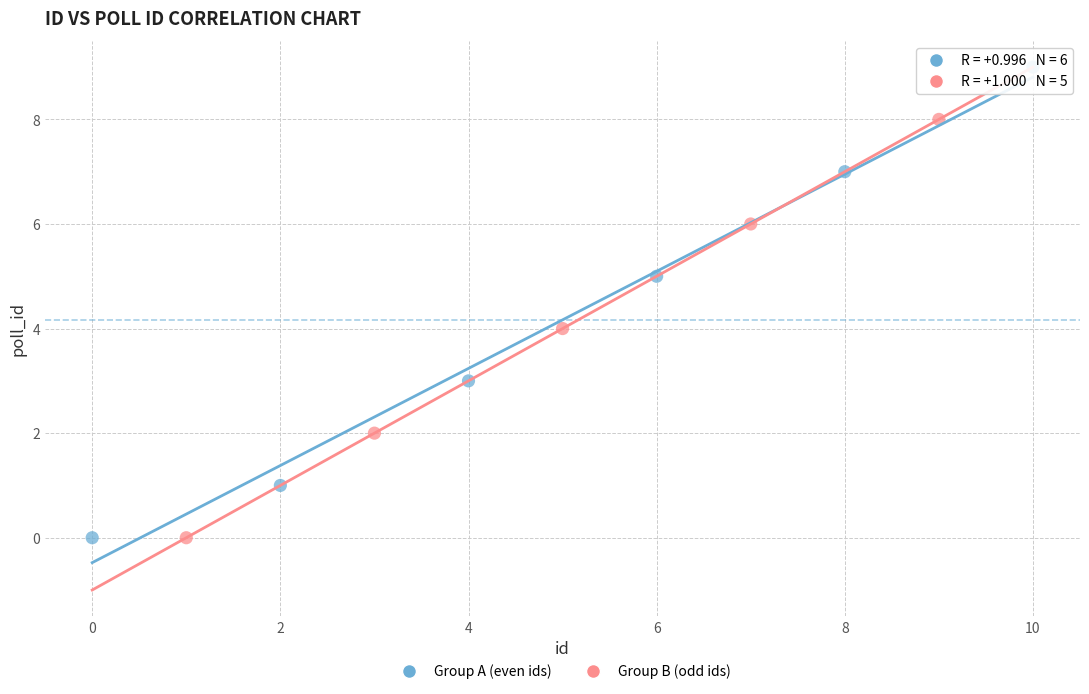

Which series reaches the maximum Y coordinate?

Group A (even ids)